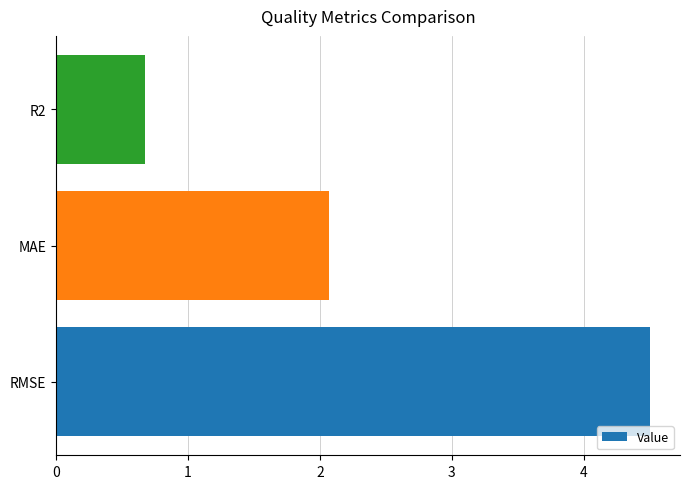

How many categories are shown in the chart?

3